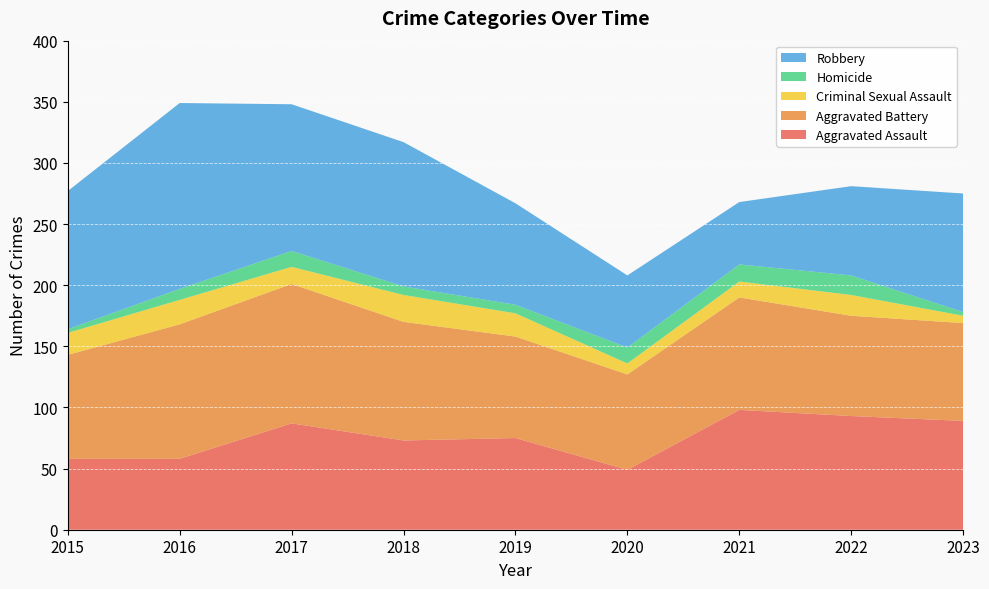

Reading right to left, list all the values displayed in this chart.

Aggravated Assault: 89	93	98	49	75	73	87	58	58
Aggravated Battery: 80	82	92	78	83	97	114	110	85
Criminal Sexual Assault: 6	17	13	9	19	22	14	20	18
Homicide: 3	16	14	13	7	7	13	9	3
Robbery: 97	73	51	59	83	118	120	152	113